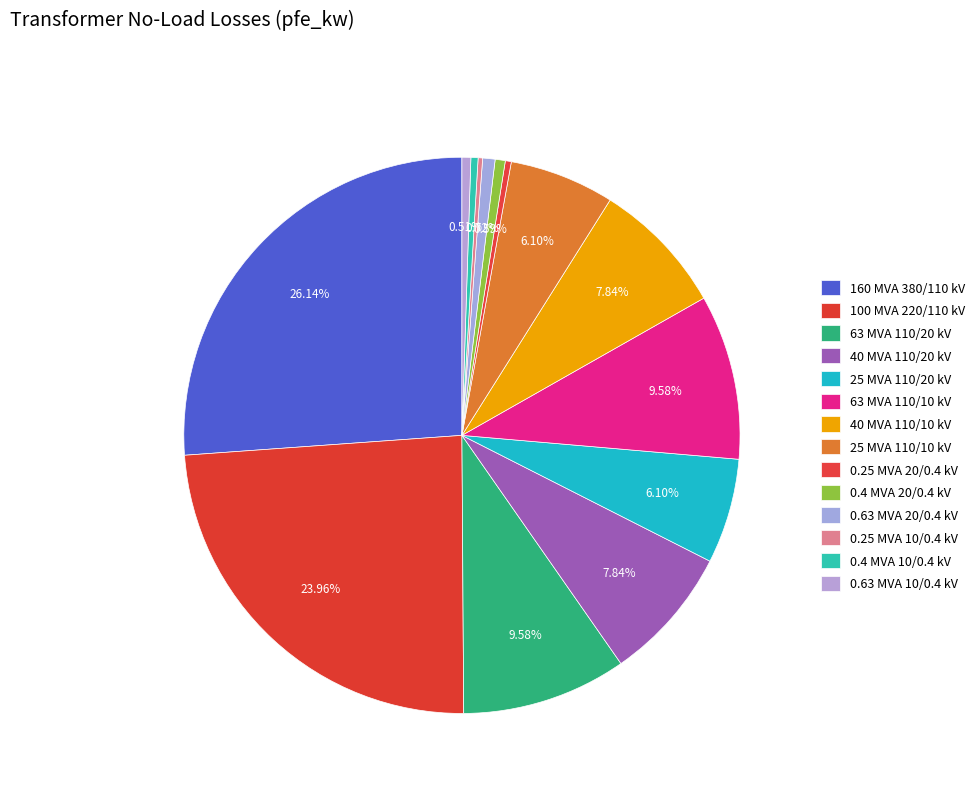

What is the smallest slice in the pie chart?

0.25 MVA 10/0.4 kV